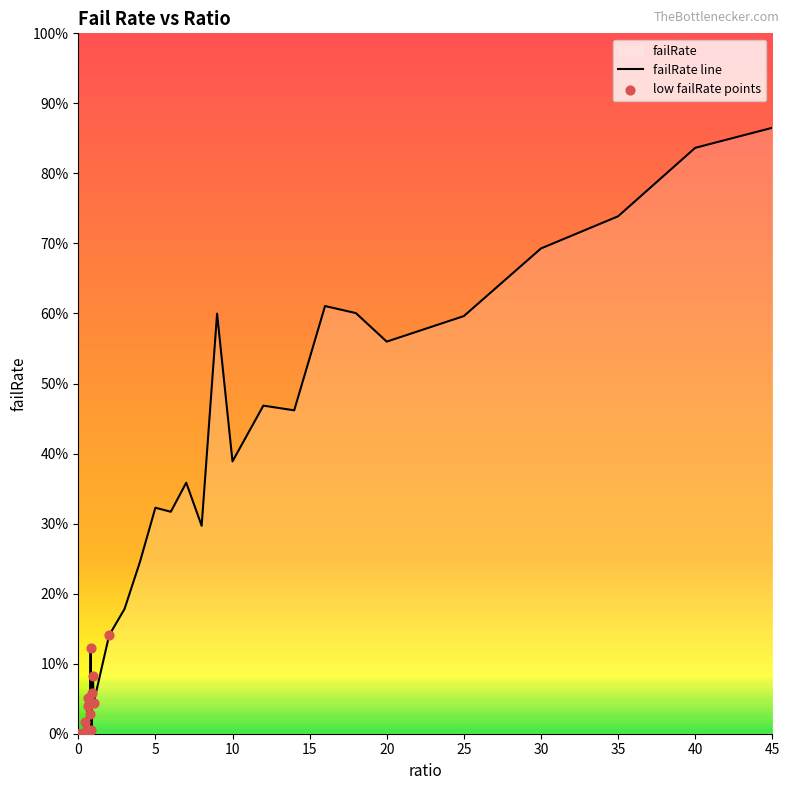

What is the change in value from 0.5 to 5?

+0.3